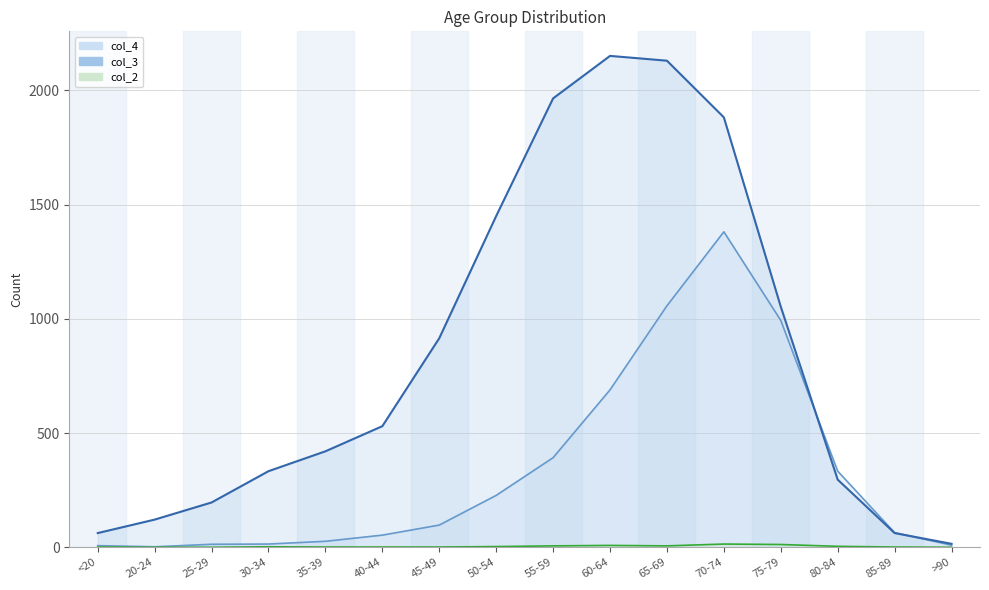

Is it true that col_2 equals 14 at 70-74?

True